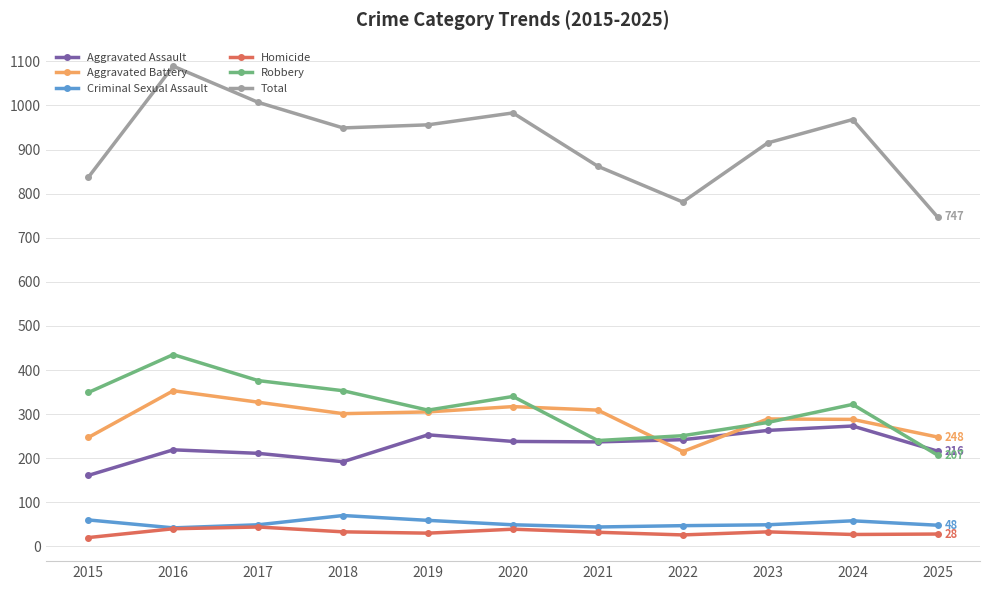

What are all the series names shown in the legend?

Aggravated Assault, Aggravated Battery, Criminal Sexual Assault, Homicide, Robbery, Total